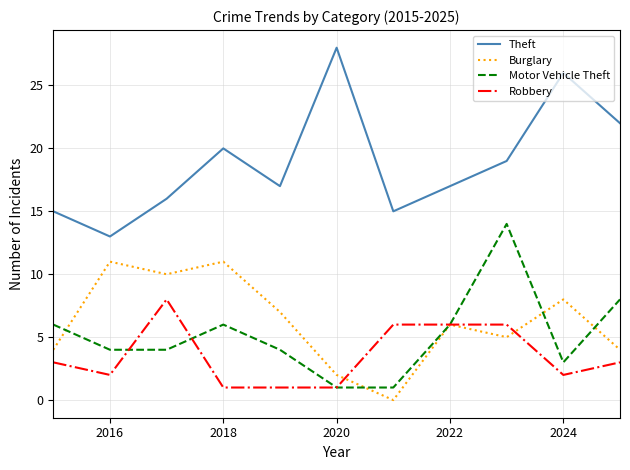

What is the minimum value for Theft?

13